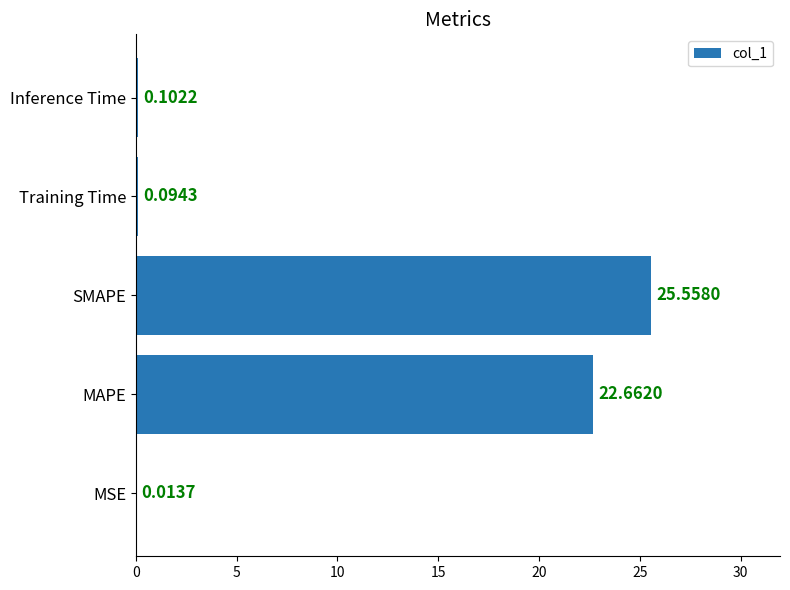

What is the sum of the values at MAPE and Training Time?

22.8